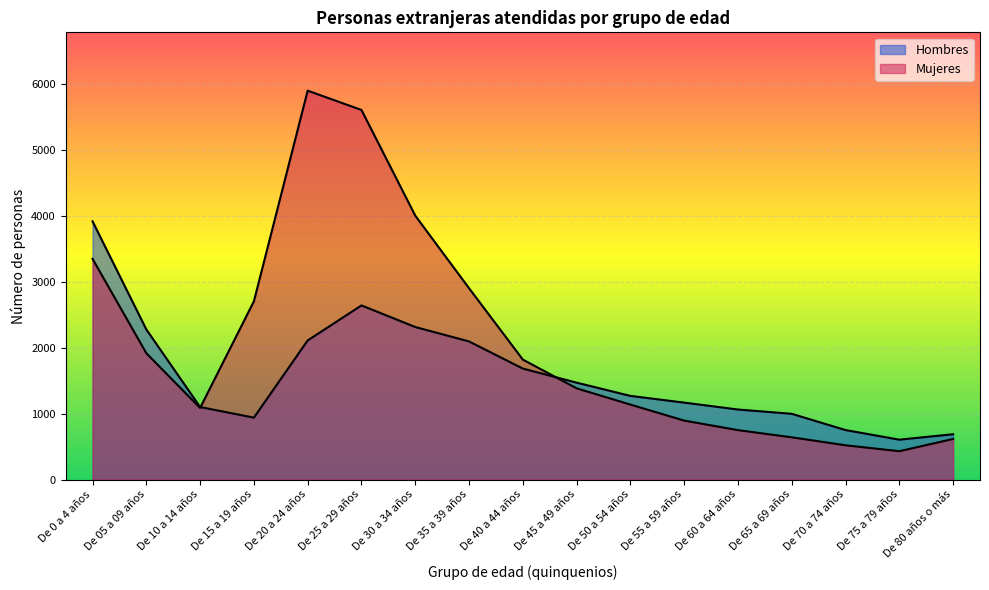

The value of Mujeres at De 05 a 09 años is 1918. True or false?

True